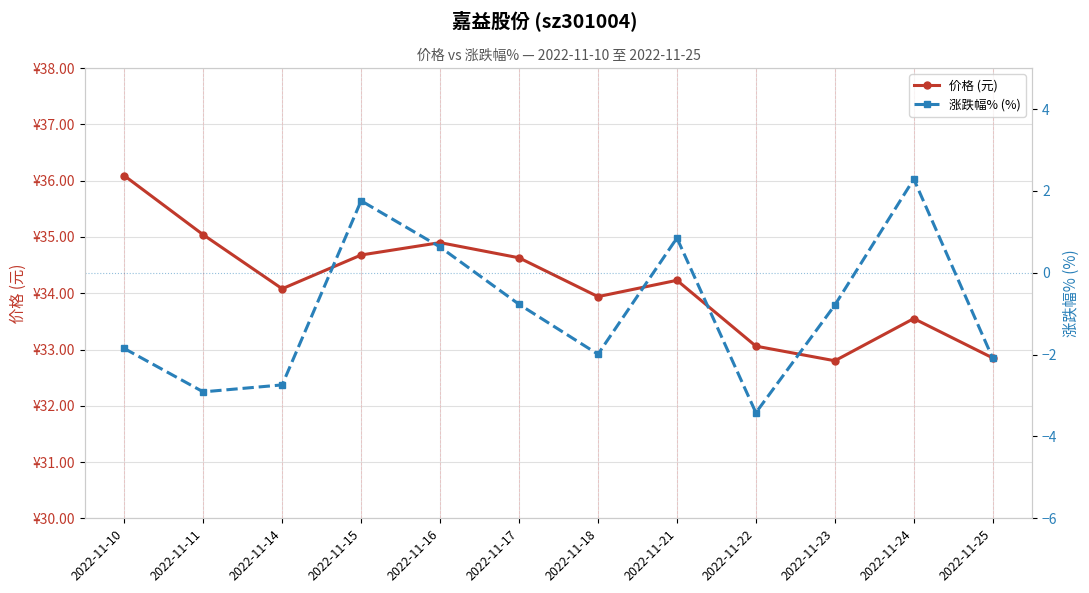

What is the value of the 涨跌幅% (%) point at the 11th from the left?

2.3